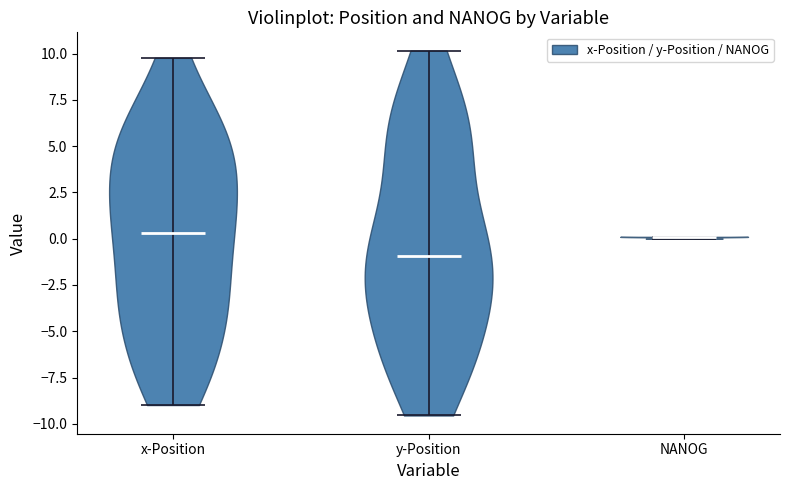

Which violin has the lowest median line?

y-Position